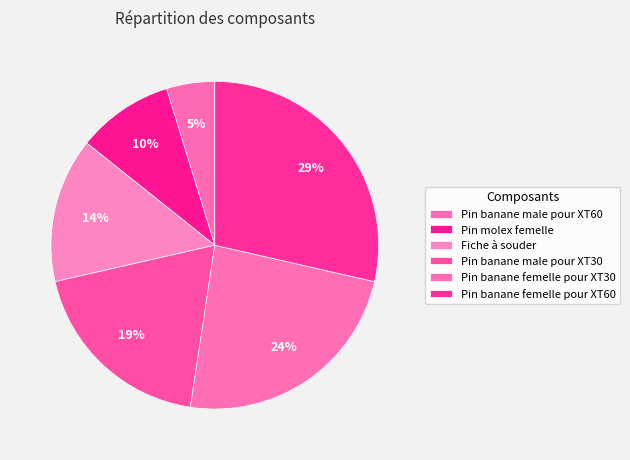

Does Pin banane femelle pour XT60 represent more than half of the total?

No